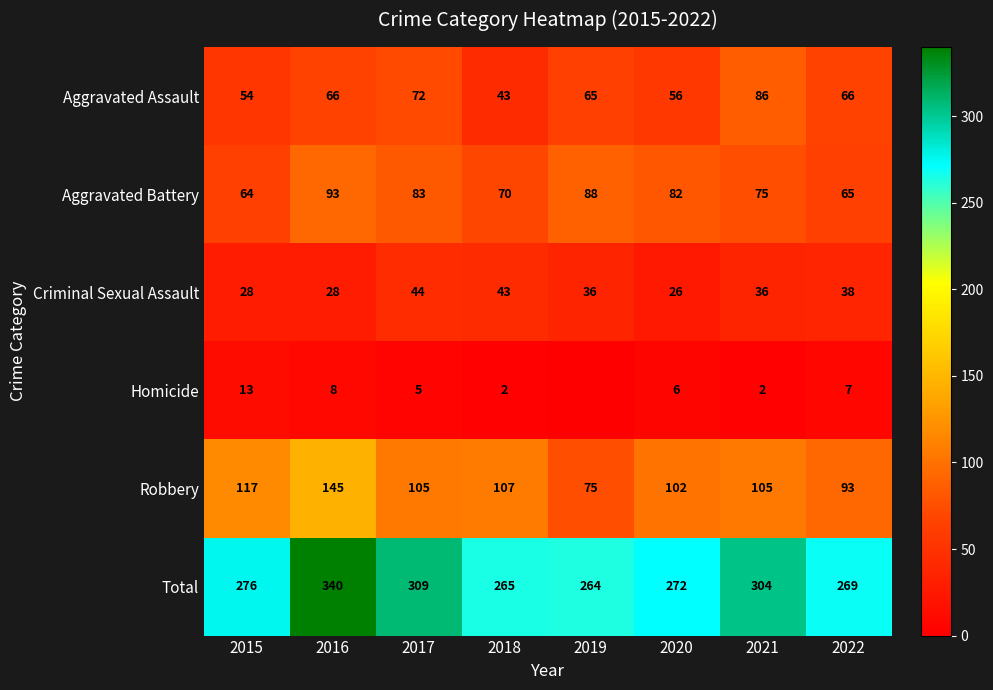

The Aggravated Battery series shows 148 at 2017. True or false?

False